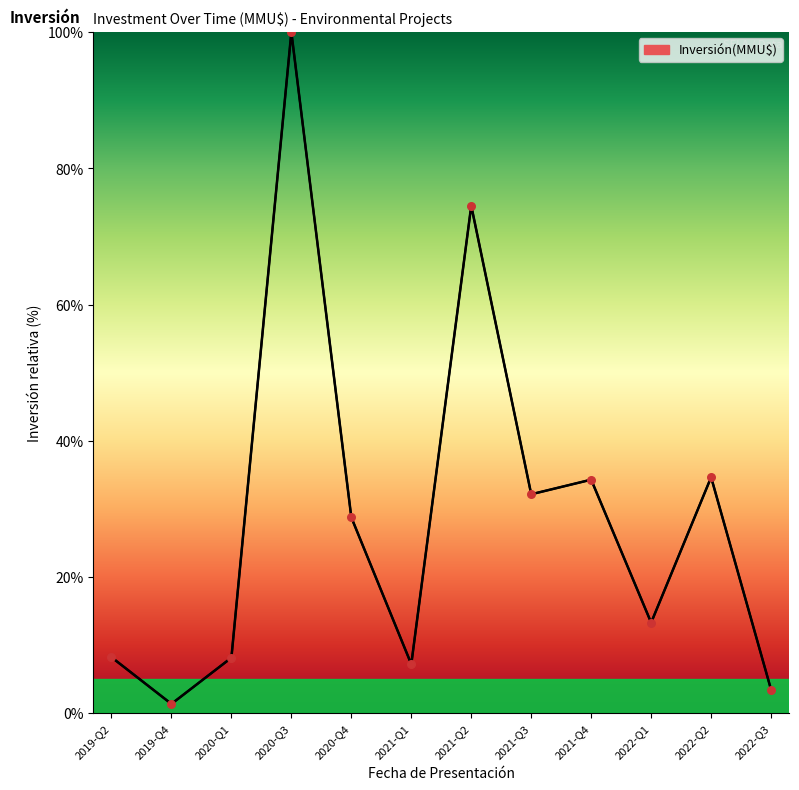

Between 2021-Q1 and 2020-Q4, which is larger?

2020-Q4